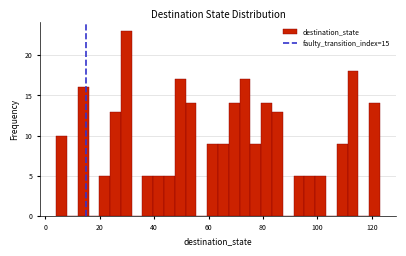

Around what value on the x-axis is the tallest bar? Give the approximate position of its centre, as read against the axis.

30